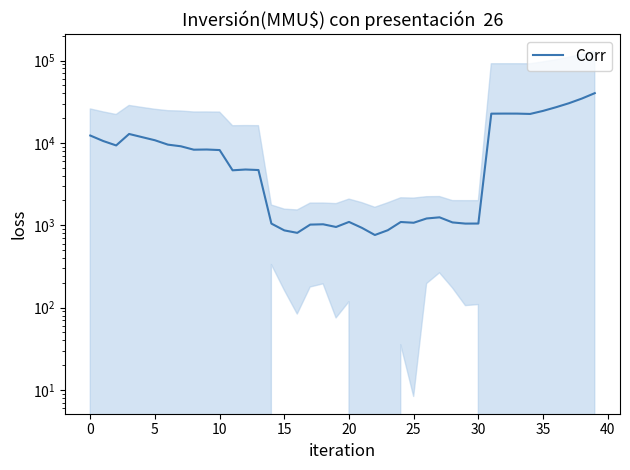

What is the label of the 14th point from the right?

26